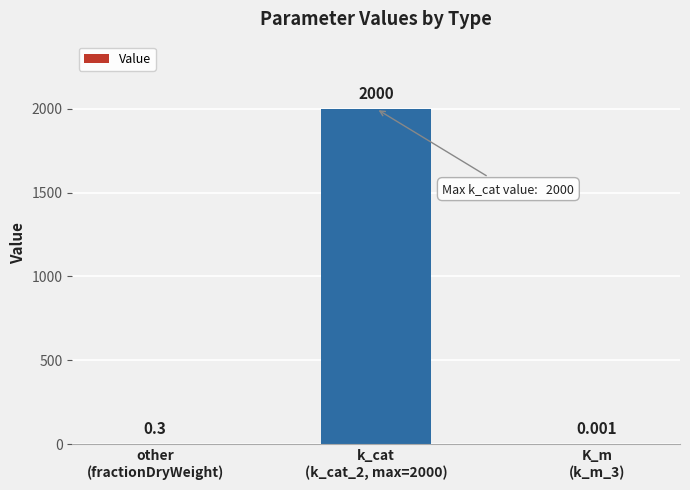

At which category does the chart reach its peak across all series?

k_cat
(k_cat_2, max=2000)